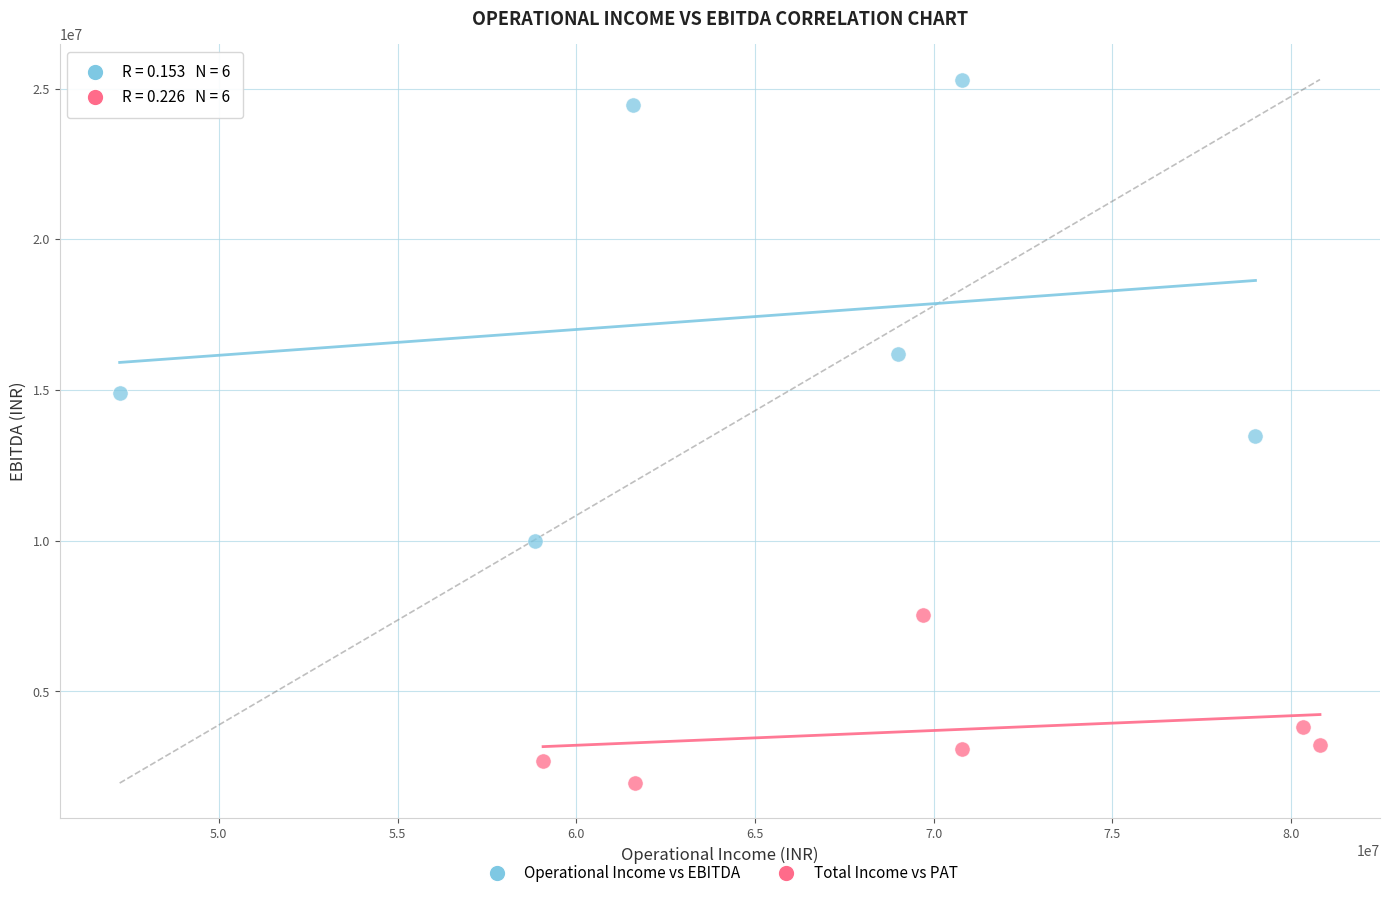

Which series has the widest spread of Y values?

Operational Income vs EBITDA